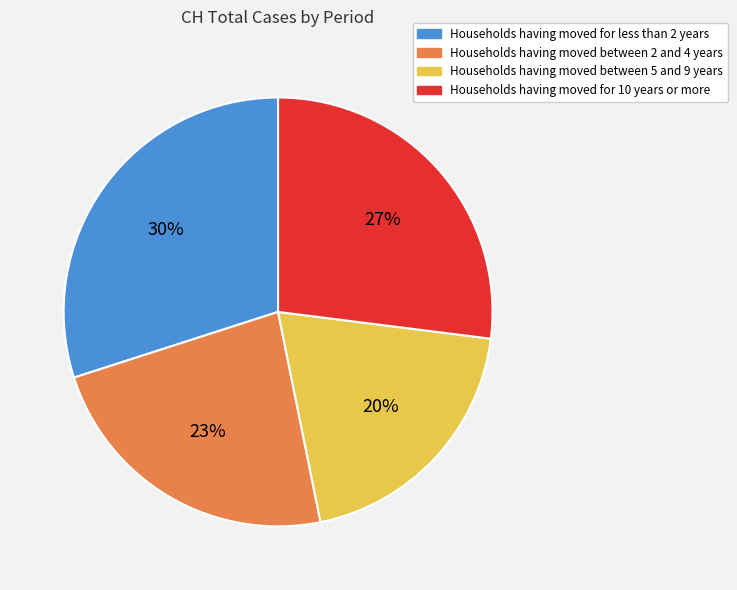

Do Households having moved between 2 and 4 years and Households having moved for less than 2 years together represent more than half of the pie?

Yes